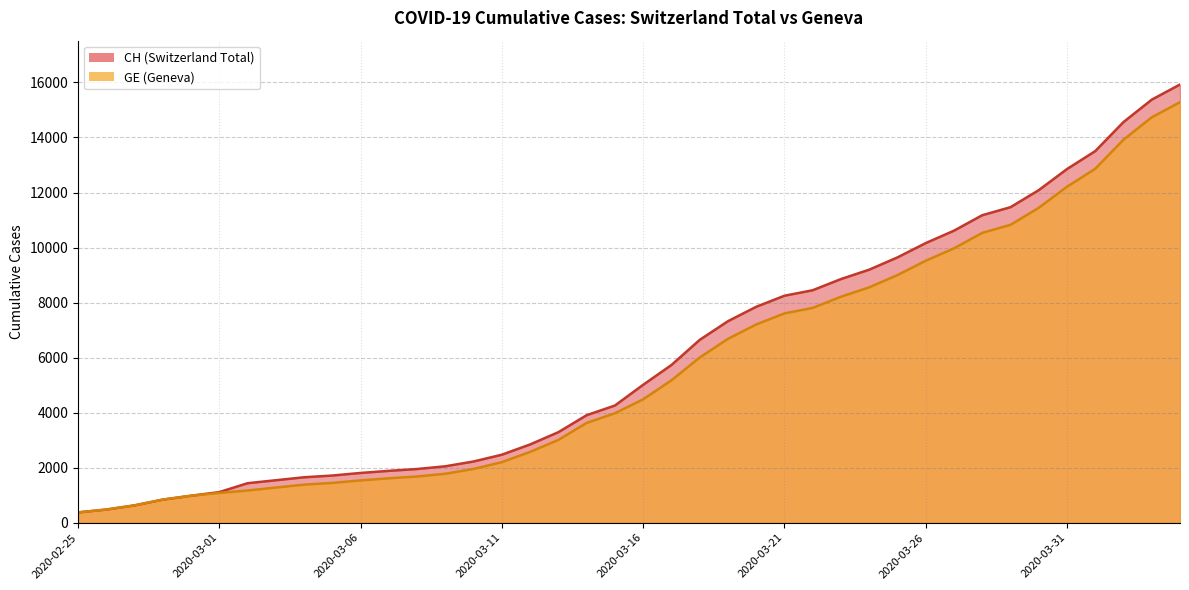

What position from the right is 2020-03-04?

32